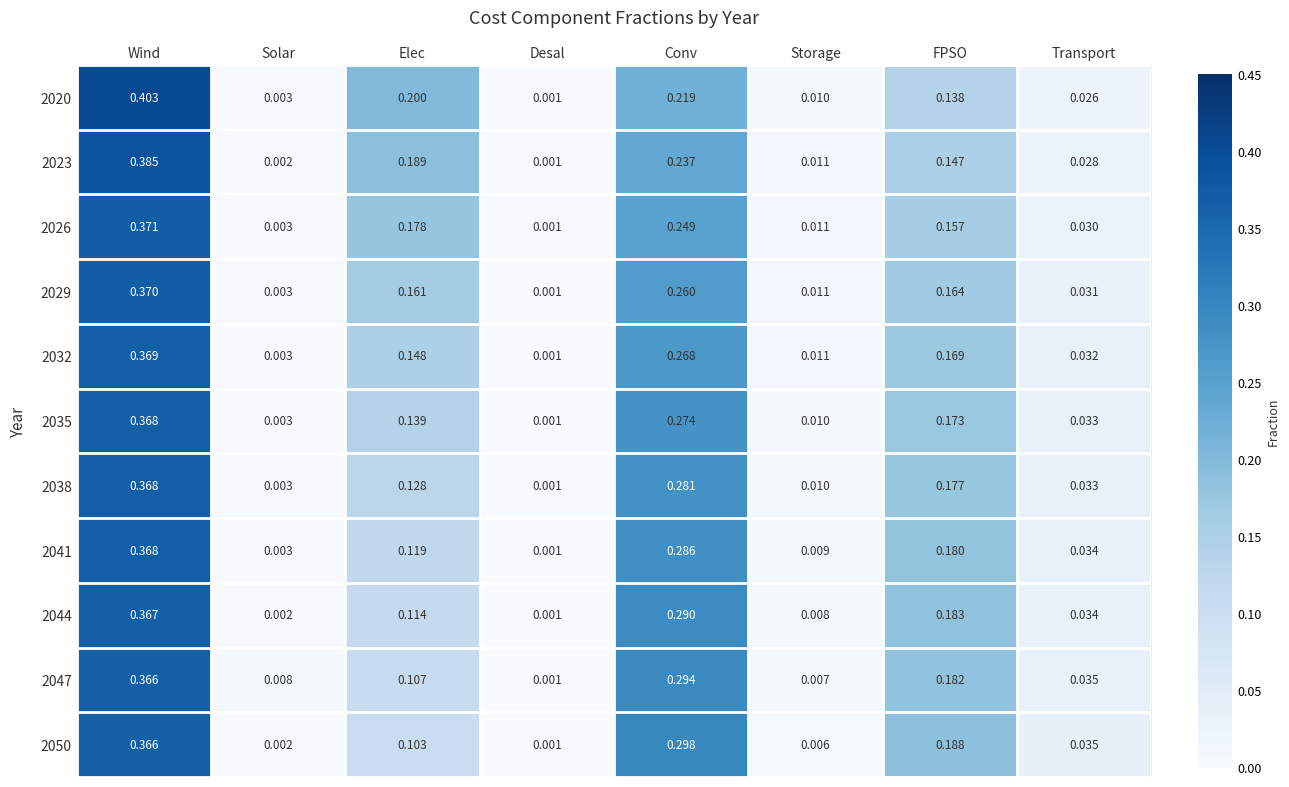

What is the total value across all series at Conv?

3.0